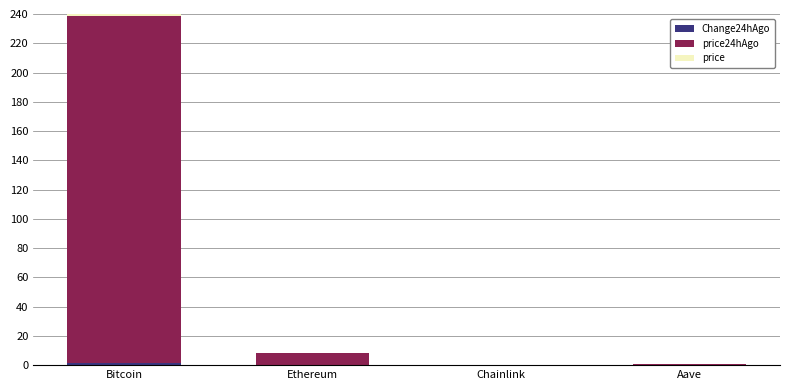

Between Ethereum and Aave, which series saw the biggest shift?

price24hAgo